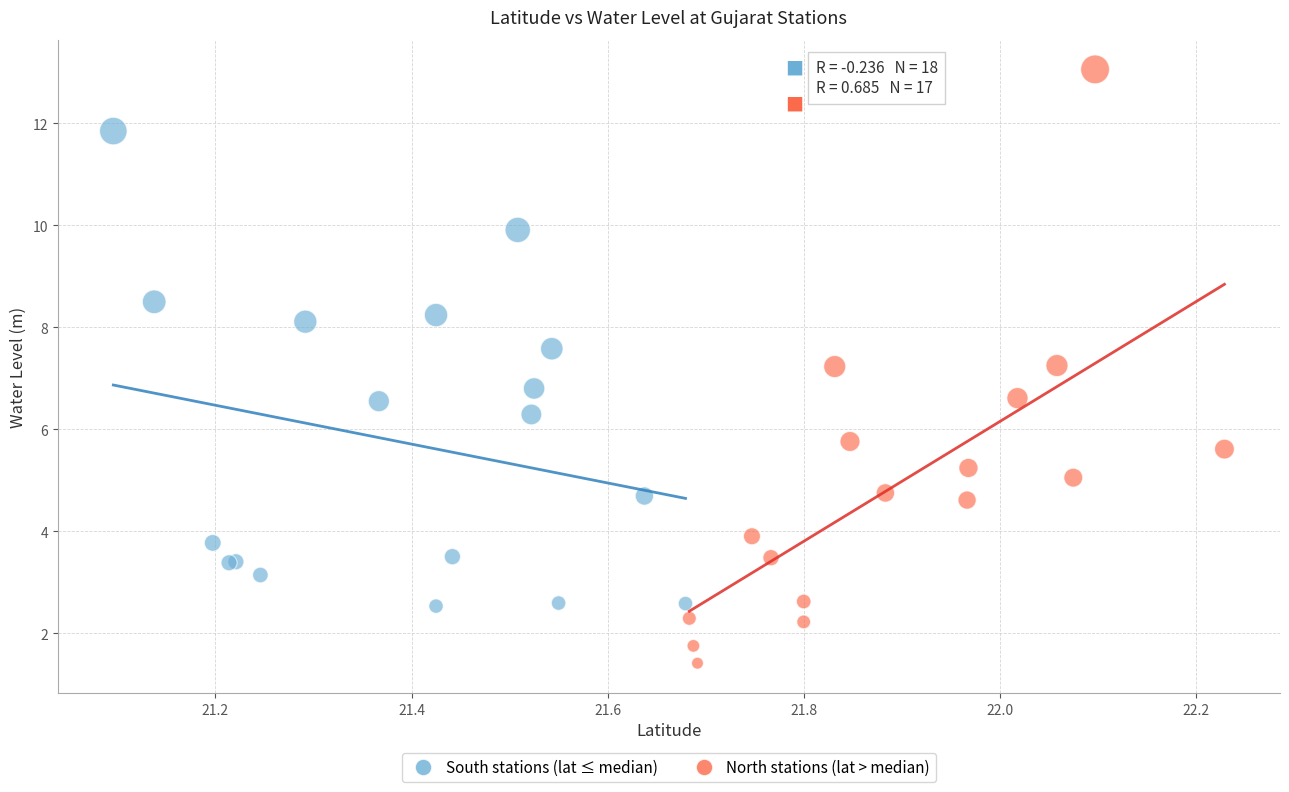

Which series contains the lowest Y value?

North stations (lat > median)